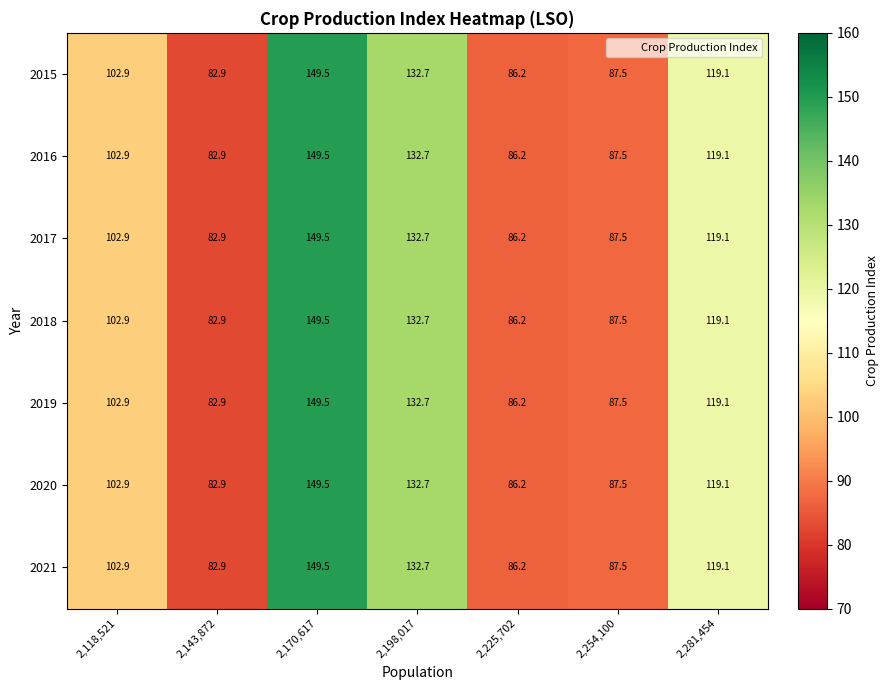

How many distinct data groups are displayed?

7